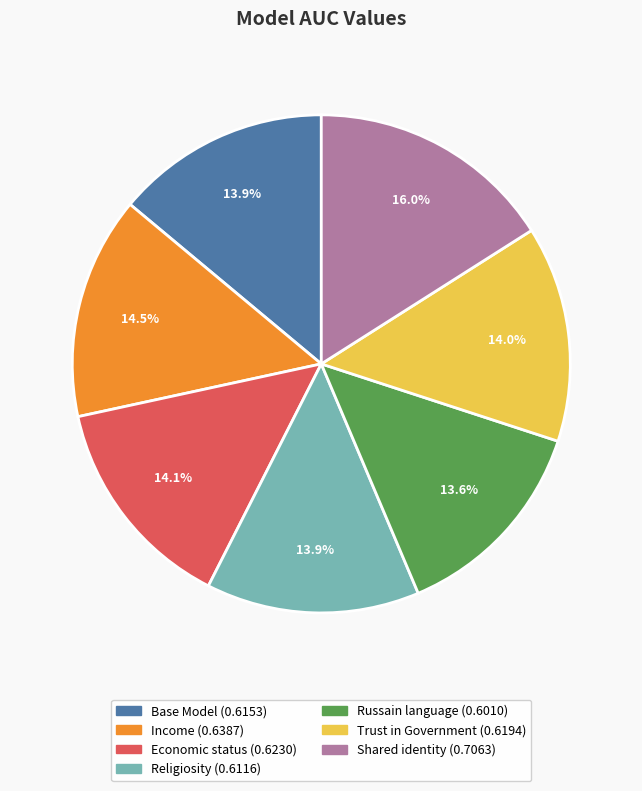

Does Base Model represent more than half of the total?

No